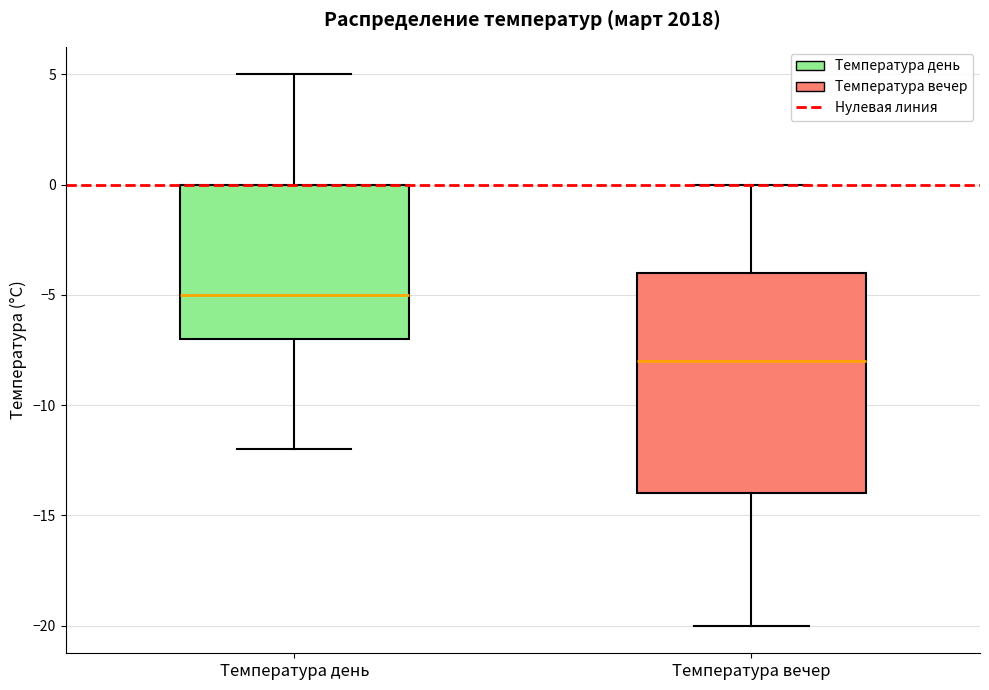

Reading left to right, transcribe this box plot: for each box, give where its median line is, the range the box spans, and where its two whiskers end, as read against the y-axis. The values are not printed on the chart, so give them approximately, as read against the axis.

Температура день: median -5, box -7 to 0, whiskers -12 to 5
Температура вечер: median -8, box -14 to -4, whiskers -20 to 0